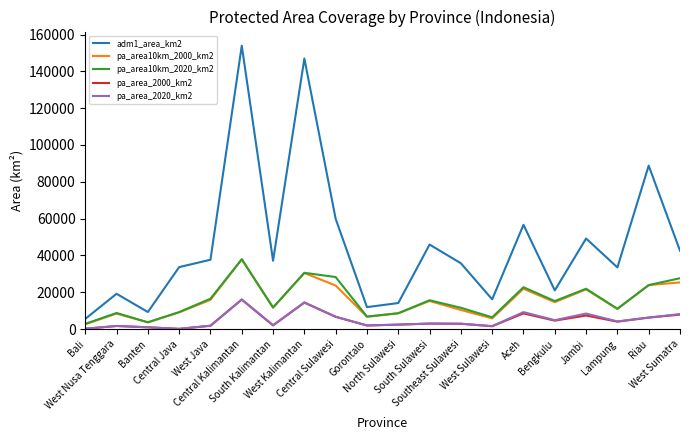

At which label does pa_area_2000_km2 first exceed 3026?

Central Kalimantan